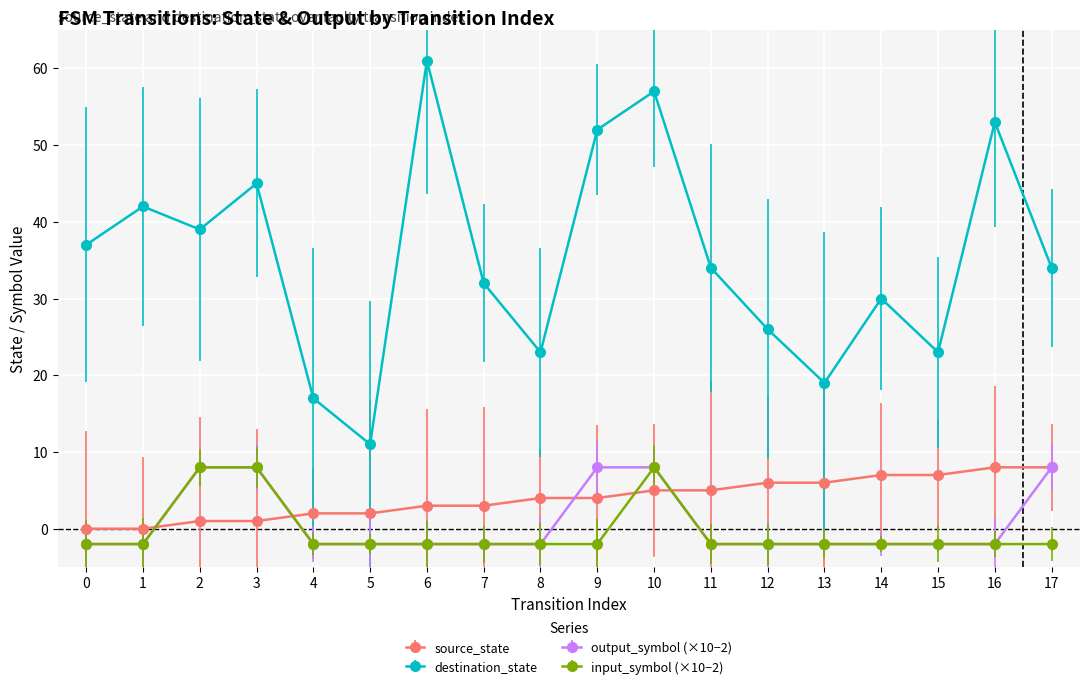

How many positive values does the input_symbol (×10−2) series have?

3